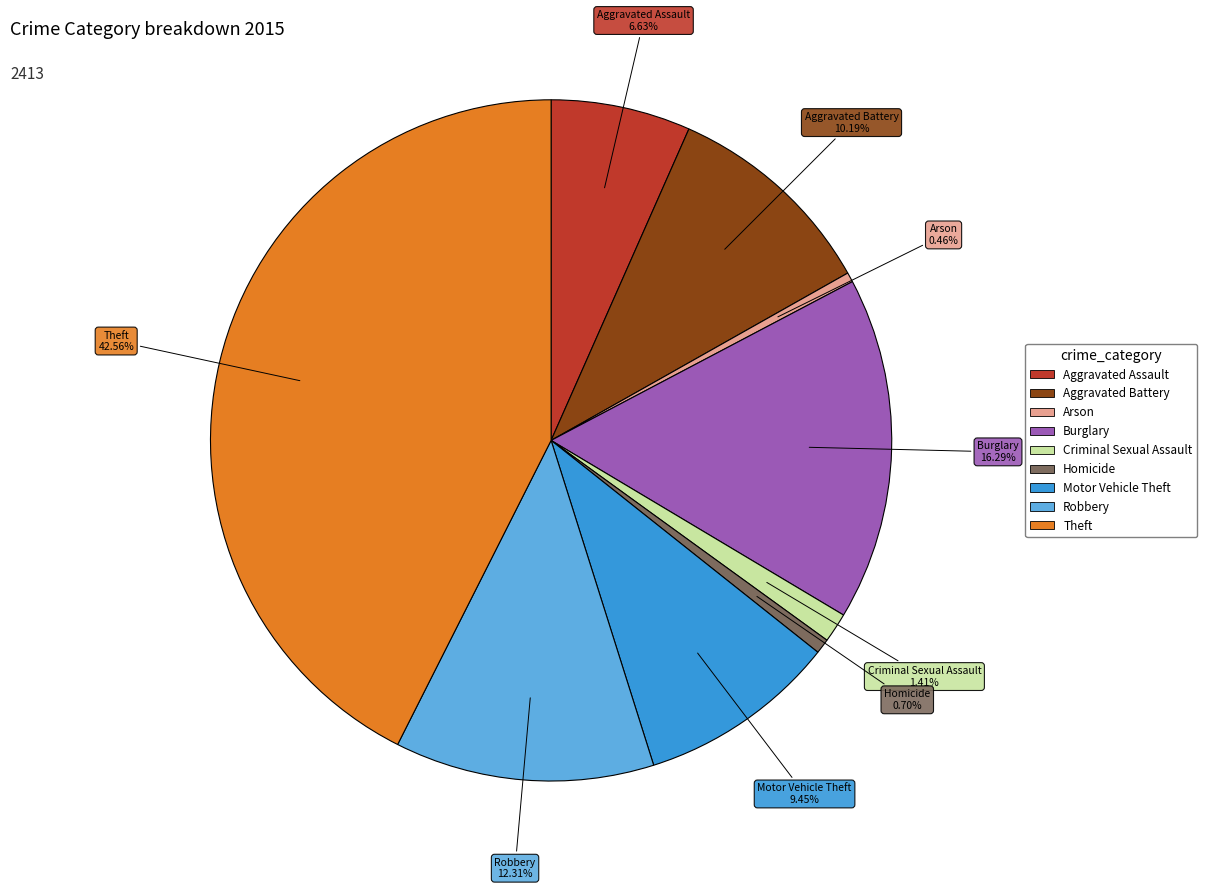

What percentage is the Criminal Sexual Assault slice, to the nearest percent?

1%